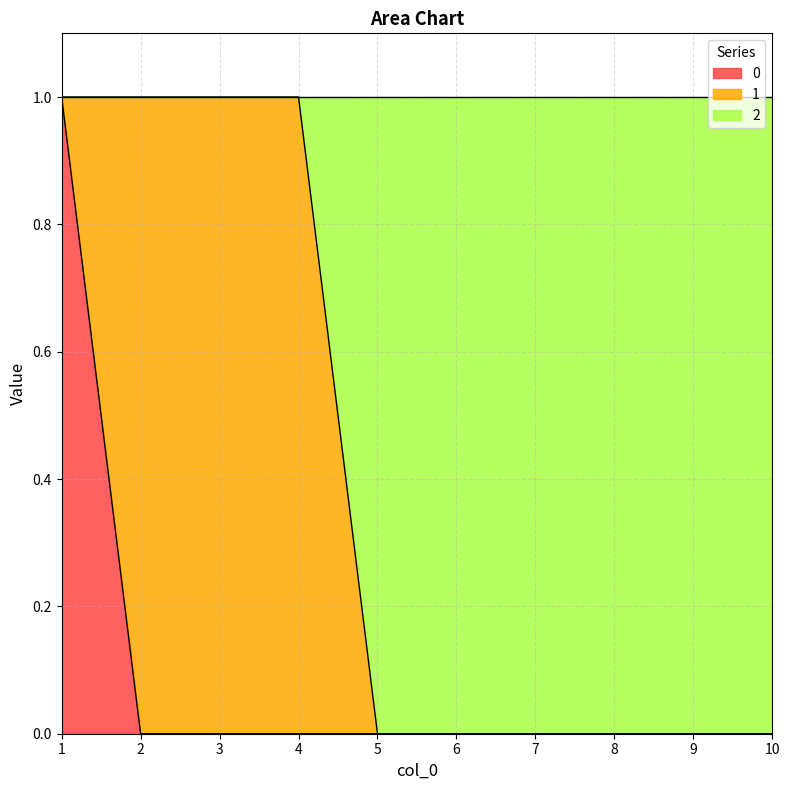

What are all the series names shown in the legend?

0, 1, 2